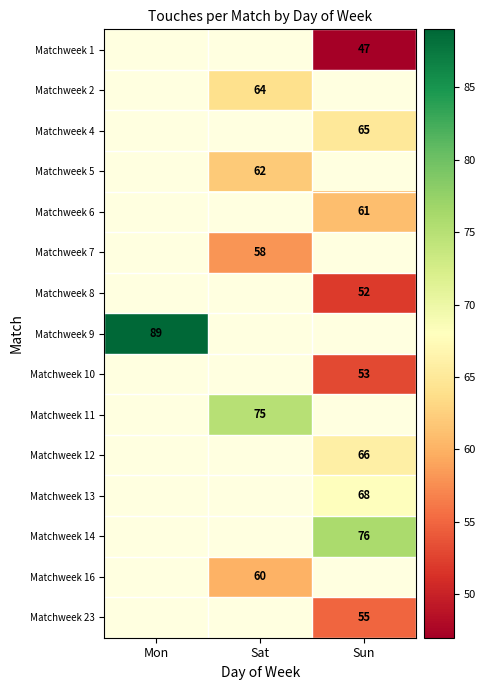

Is it true that Matchweek 7 equals 32 at Sat?

False